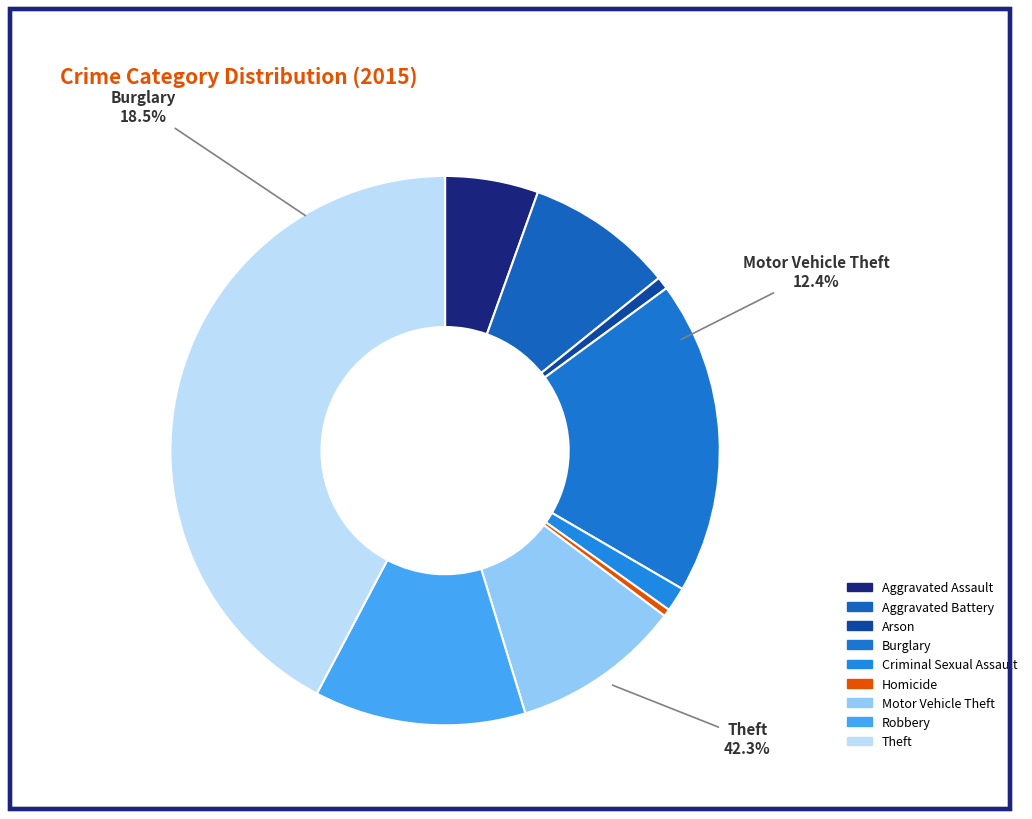

Is there any slice that represents more than half of the pie?

No